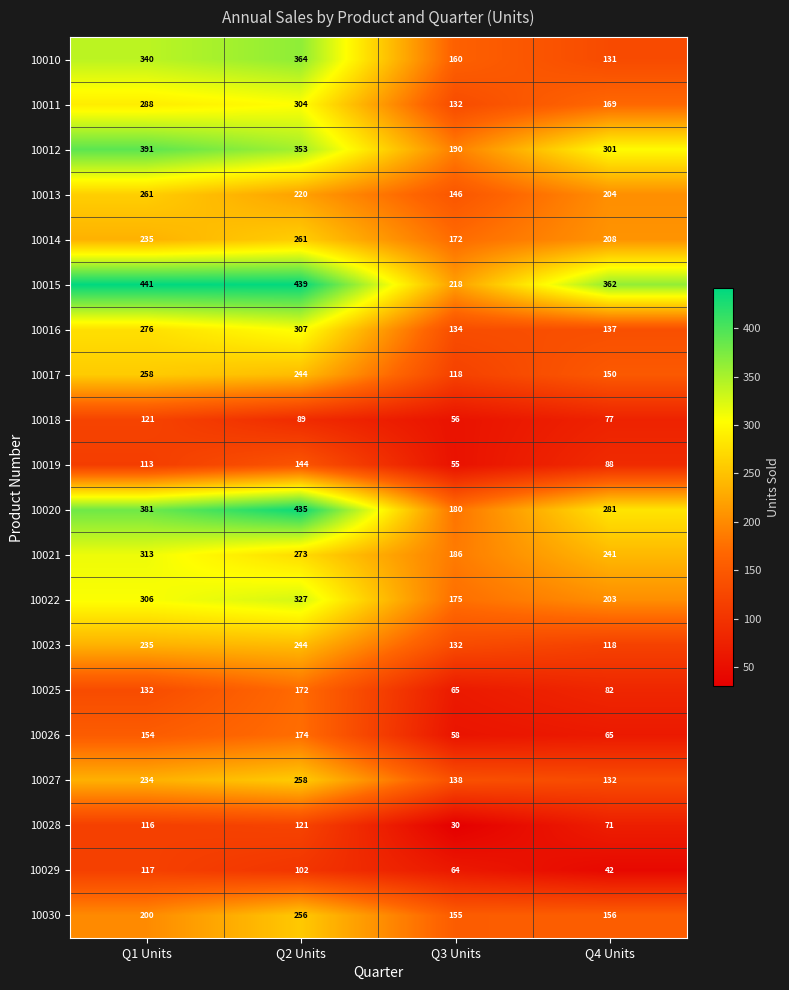

Read the 10028 value at Q4 Units, to the nearest 5.

70